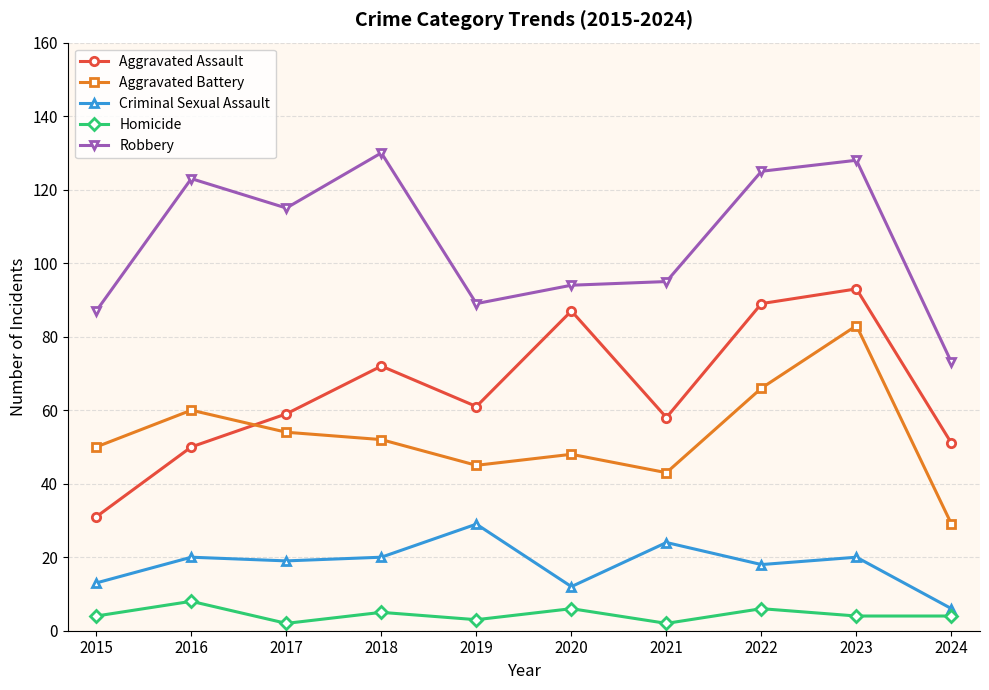

At which category does the chart reach its peak across all series?

2018